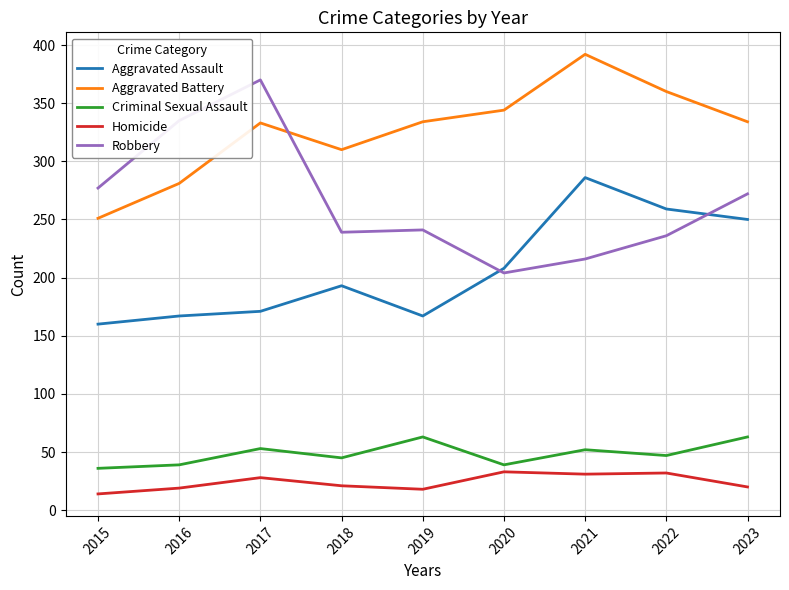

Count the number of categories in the chart.

9